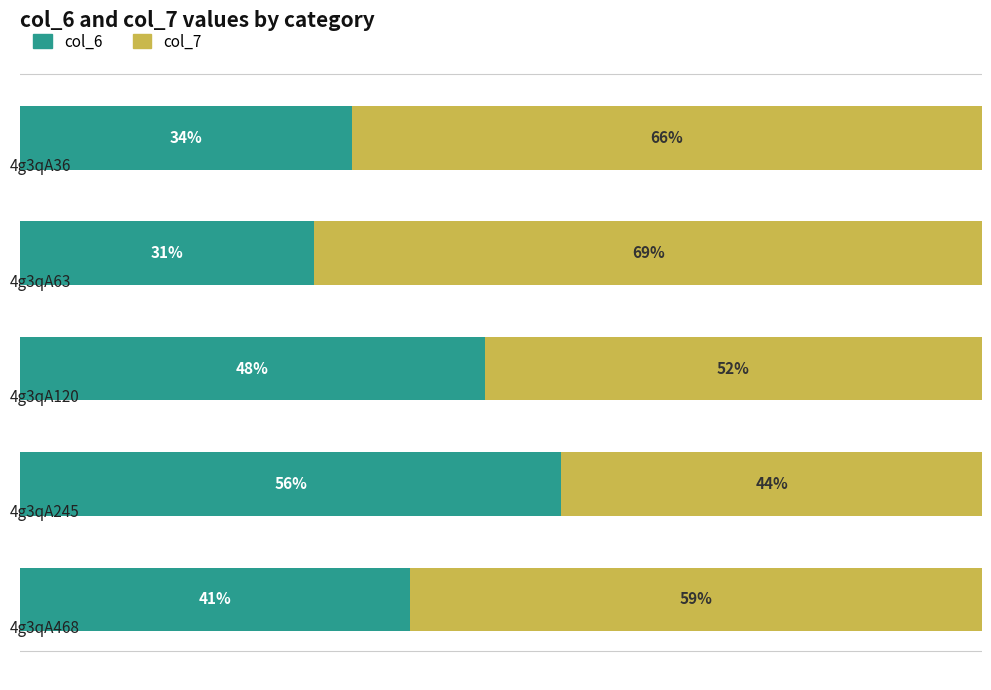

Reading left to right, transcribe all the data shown in this chart.

col_6: 0=34.5	1=30.6	2=48.3	3=56.3	4=40.6
col_7: 0=65.5	1=69.4	2=51.7	3=43.7	4=59.4